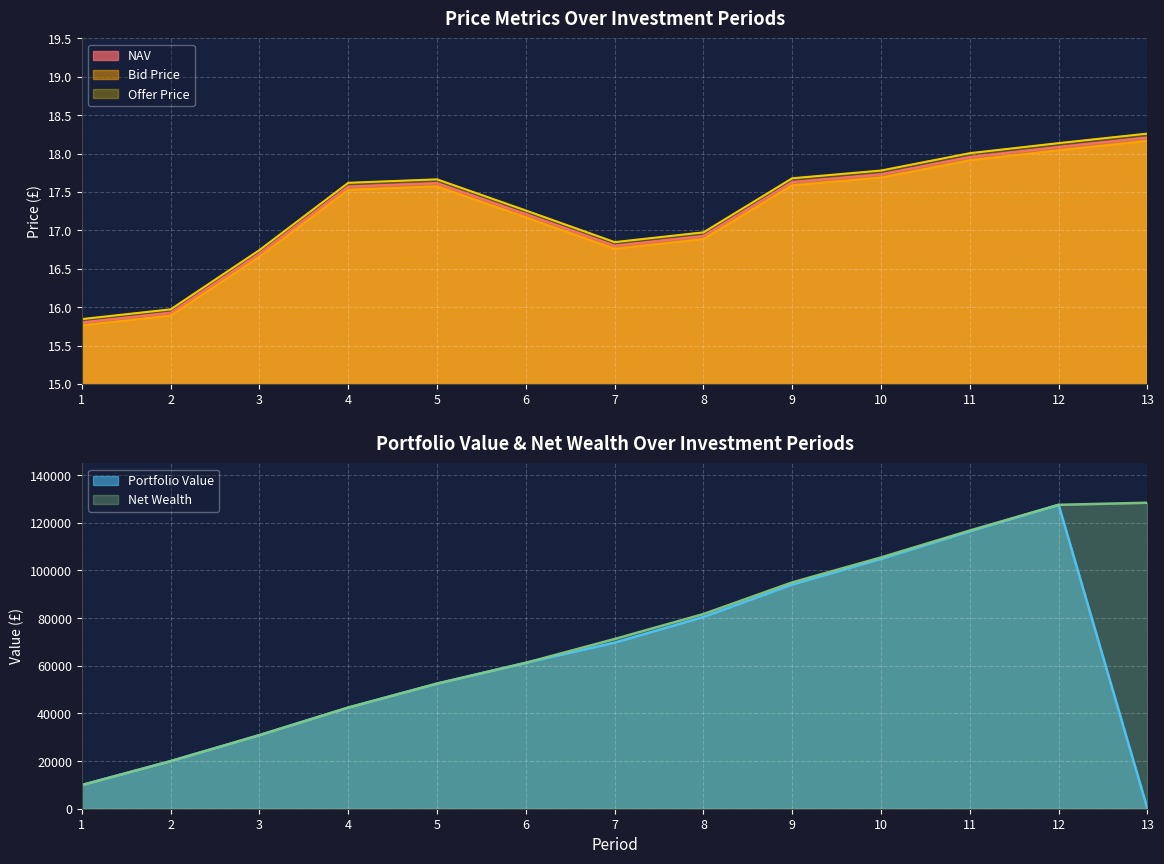

The Bid Price series shows 22.4 at 6. True or false?

False